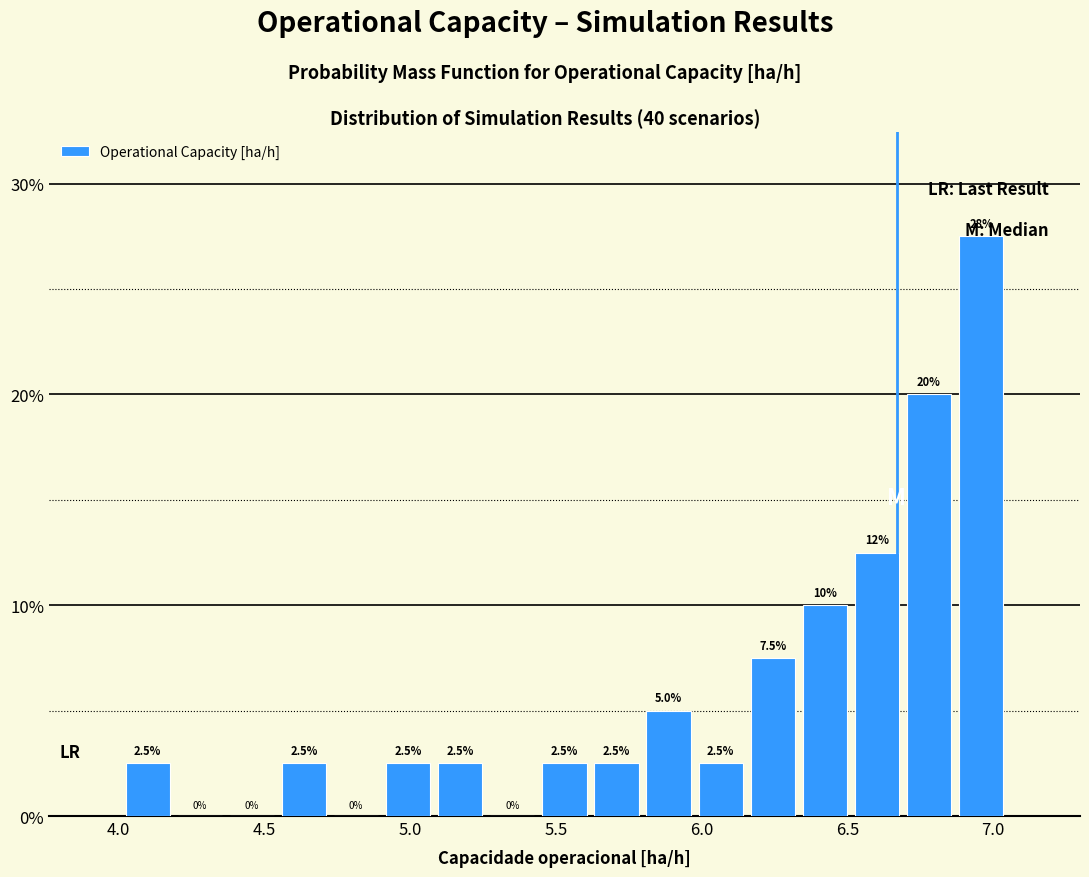

Read against the x-axis, roughly where is the centre of the tallest bar?

6.95